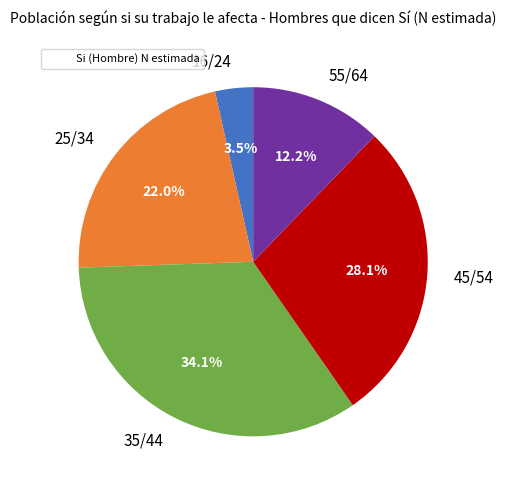

Combined, what portion of the pie is 45/54 and 16/24?

31.6%